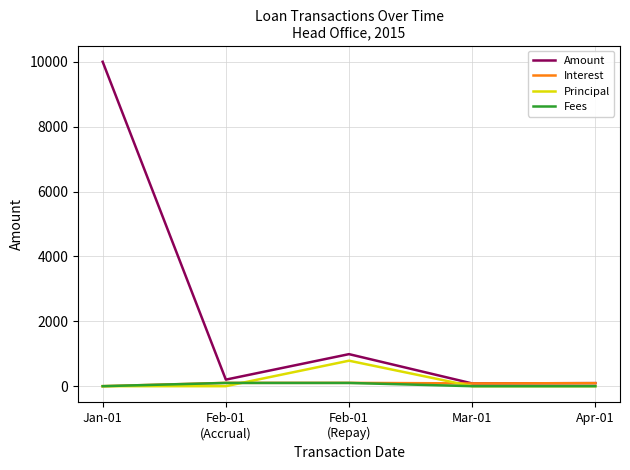

True or false: Amount has more than 1 interior local peaks.

False